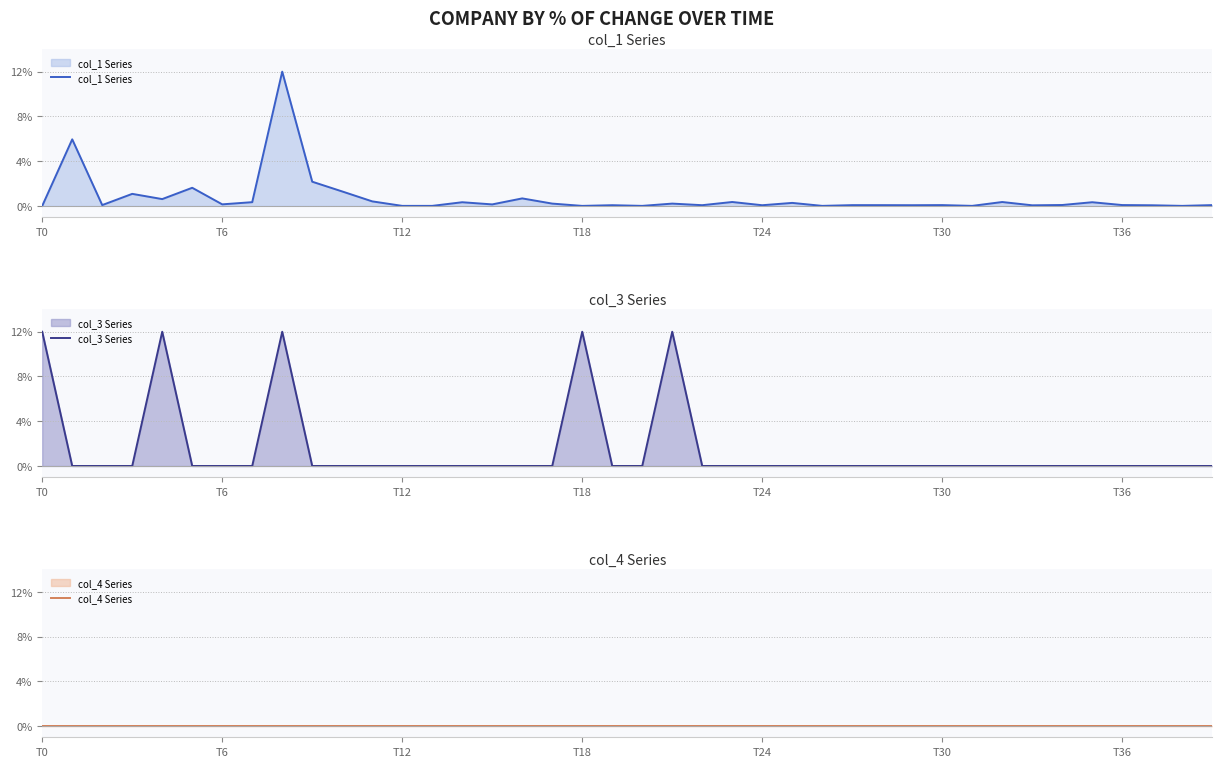

How many values in col_1 Series are above zero?

39